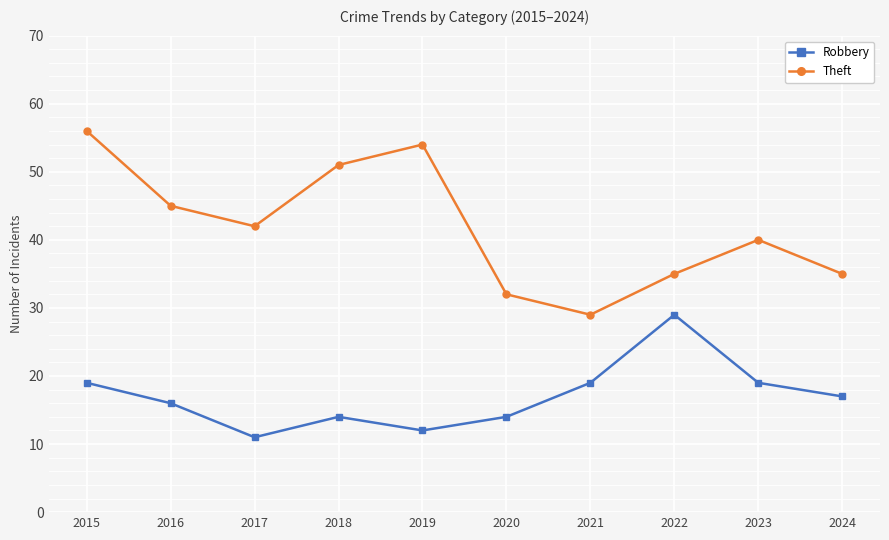

What is the value of the Theft point at the 2nd from the left?

45